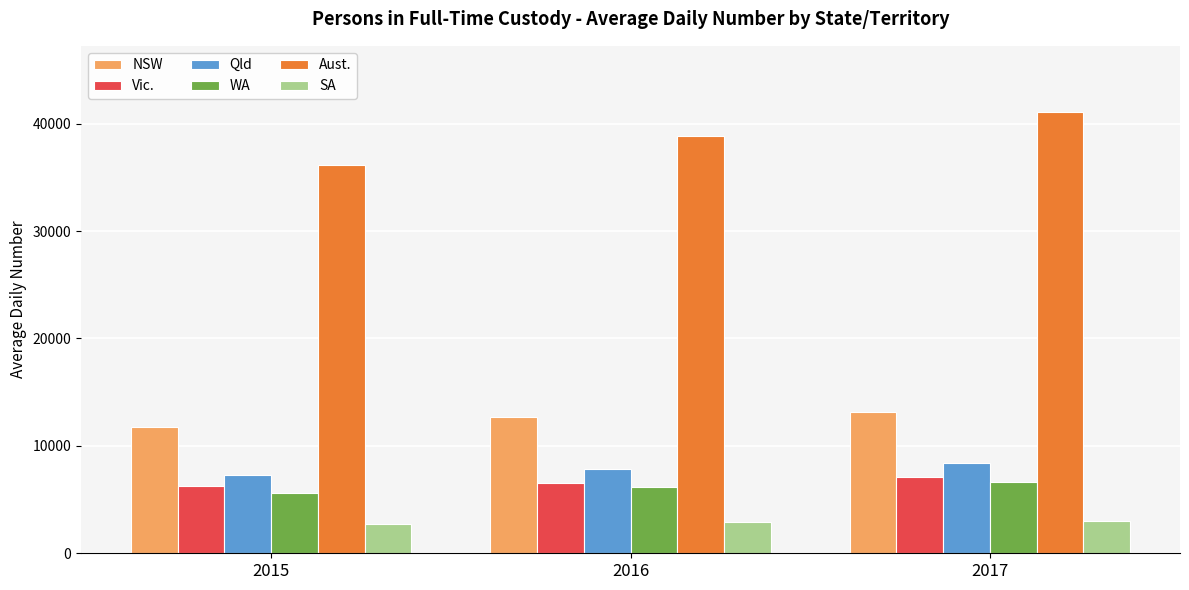

What is the difference between the Aust. values at 2017 and 2015?

4915